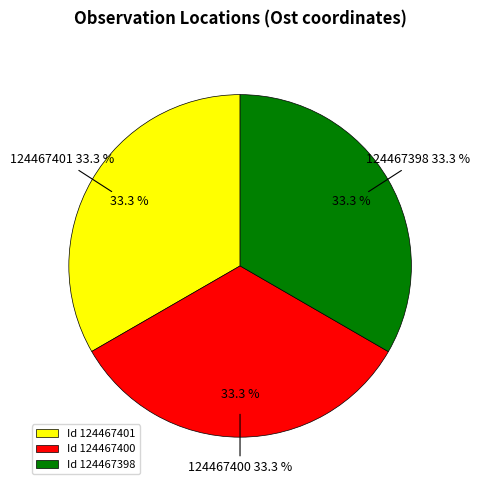

What percentage is the 124467401 slice, to the nearest percent?

33%